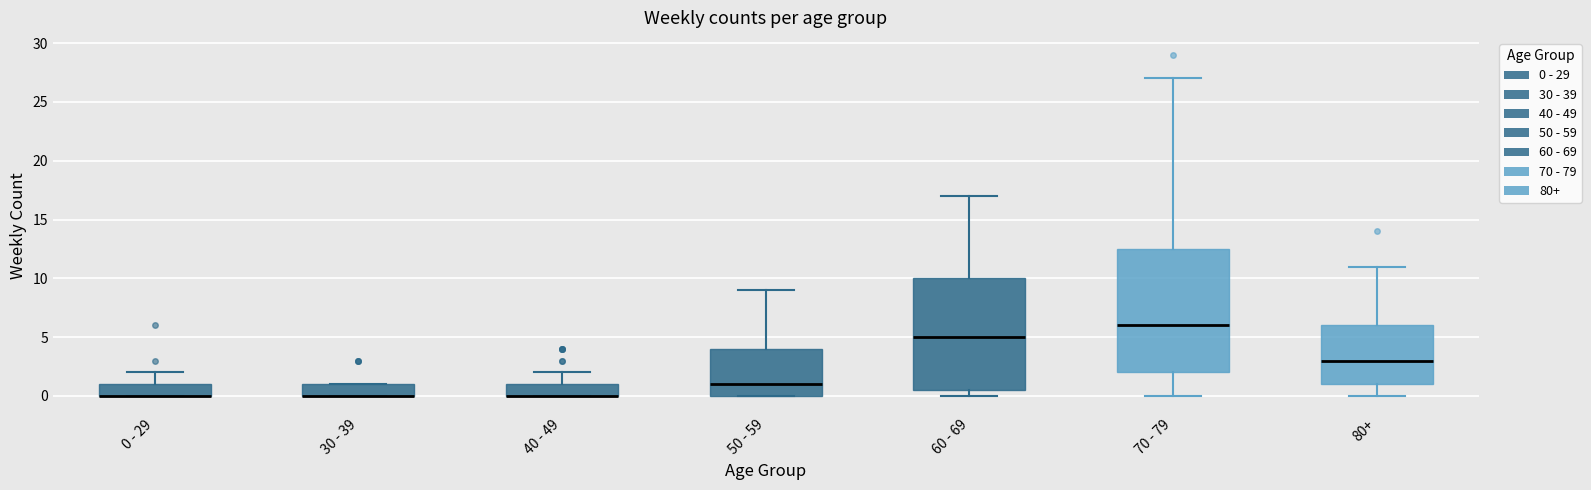

Reading left to right, read every box against the y-axis: the position of its median line, the range the box covers, and the ends of its whiskers. The values are not printed on the chart, so give them approximately, as read against the axis.

0 - 29: median 0.0 (drawn on the box's lower edge), box 0.0 to 1.0, whiskers 0.0 to 2.0
30 - 39: median 0.0 (drawn on the box's lower edge), box 0.0 to 1.0, whiskers 0.0 to 1.0
40 - 49: median 0.0 (drawn on the box's lower edge), box 0.0 to 1.0, whiskers 0.0 to 2.0
50 - 59: median 1.0, box 0.0 to 4.0, whiskers 0.0 to 9.0
60 - 69: median 5.0, box 0.5 to 10.0, whiskers 0.0 to 17.0
70 - 79: median 6.0, box 2.0 to 12.5, whiskers 0.0 to 27.0
80+: median 3.0, box 1.0 to 6.0, whiskers 0.0 to 11.0